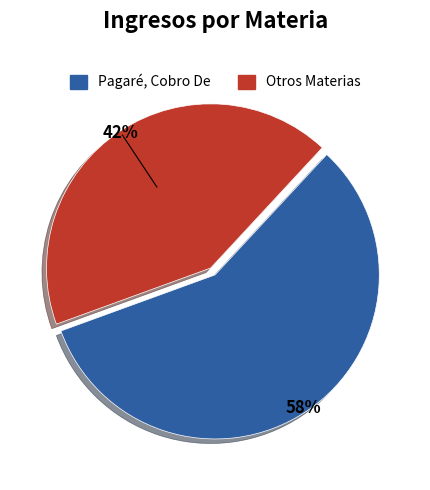

Is there any slice that represents more than half of the pie?

Yes